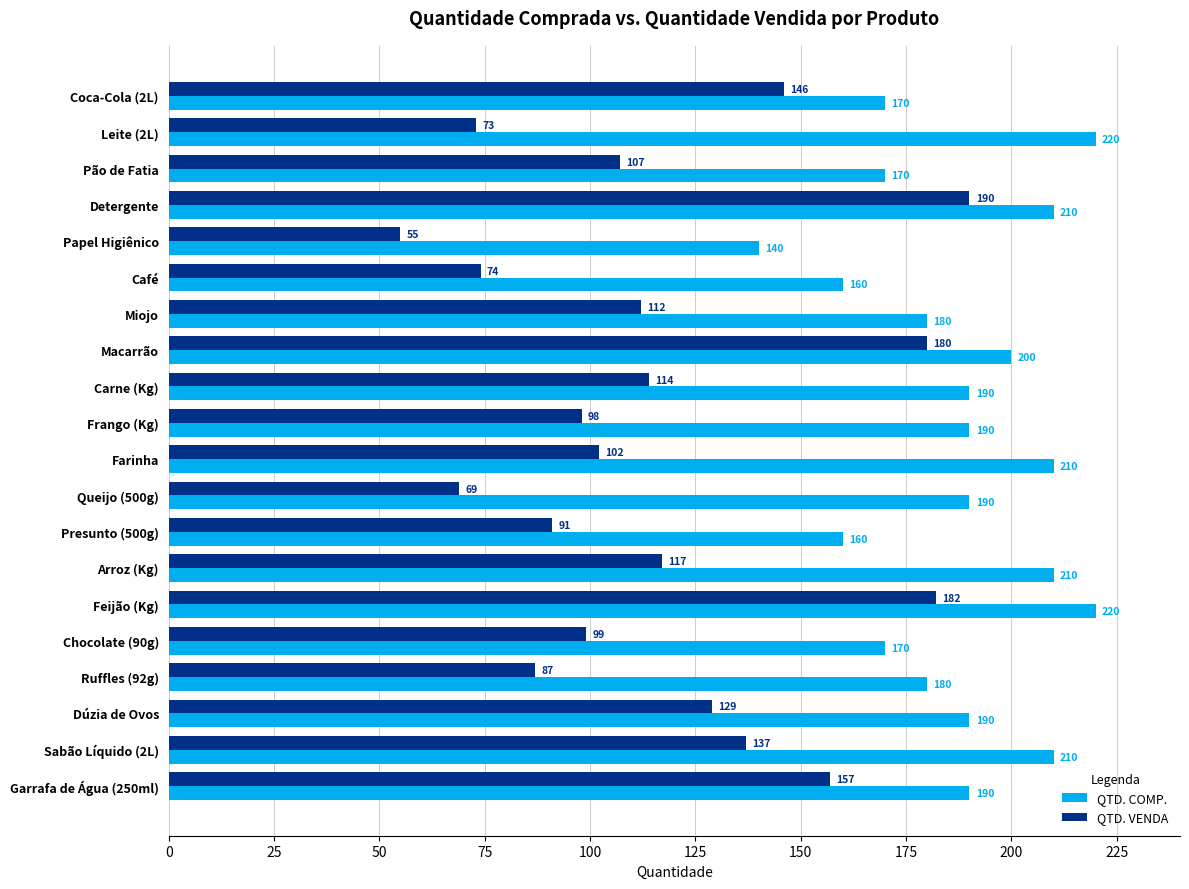

What is the sum of the QTD. VENDA values at Chocolate (90g) and Carne (Kg)?

213